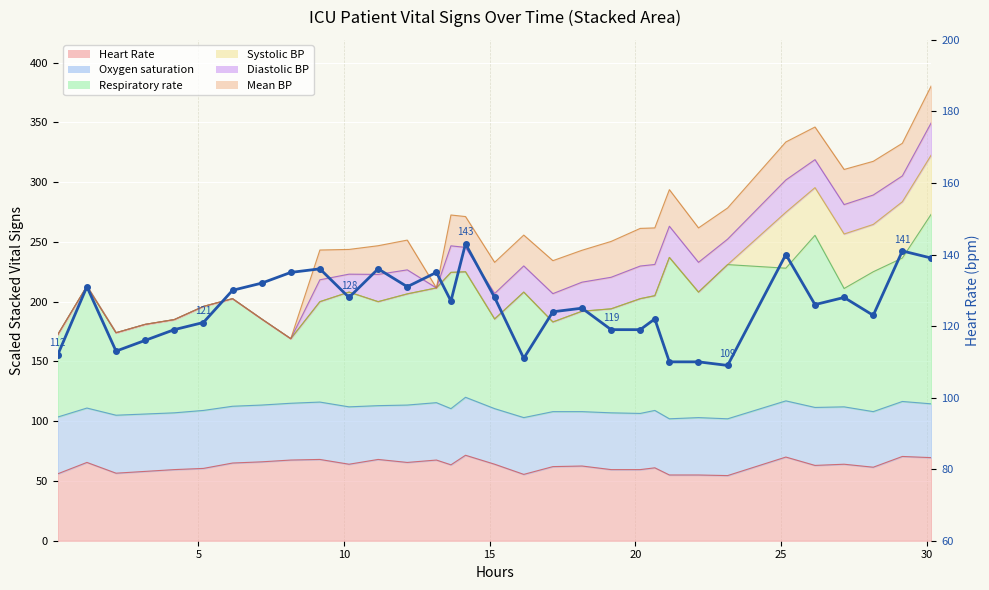

What is the difference between the maximum and minimum values?

34